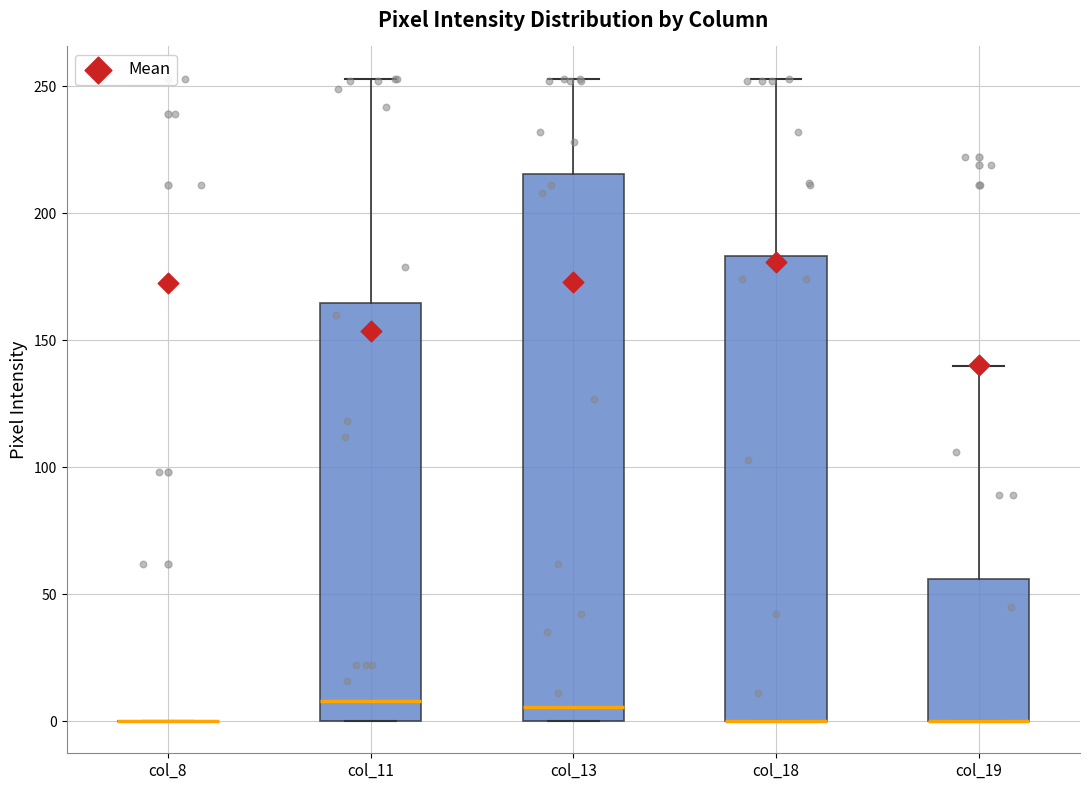

Comparing the boxes themselves (not the whiskers), which one is the tallest?

col_13